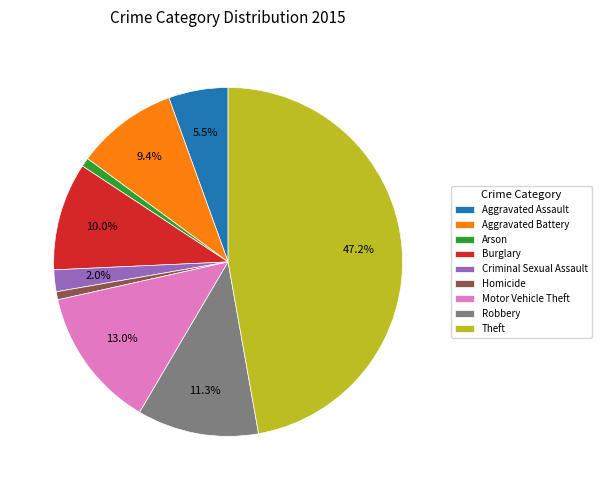

Is it true that Homicide is 1% of the pie?

True